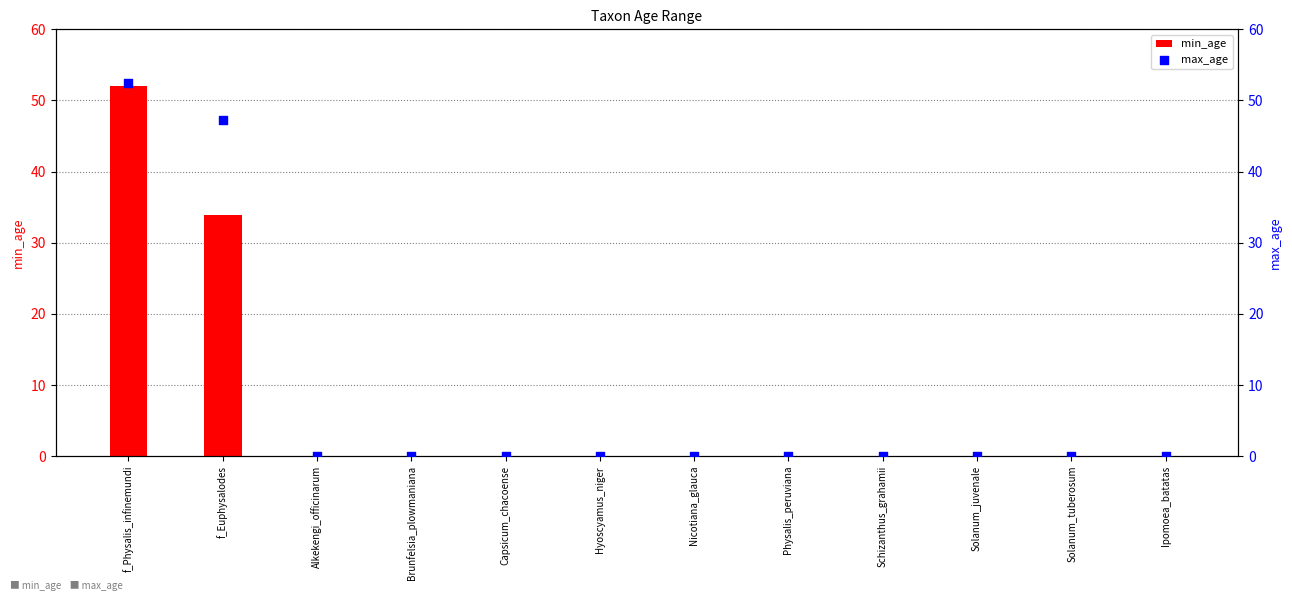

At which category is the sum across all series the highest?

f_Physalis_infinemundi